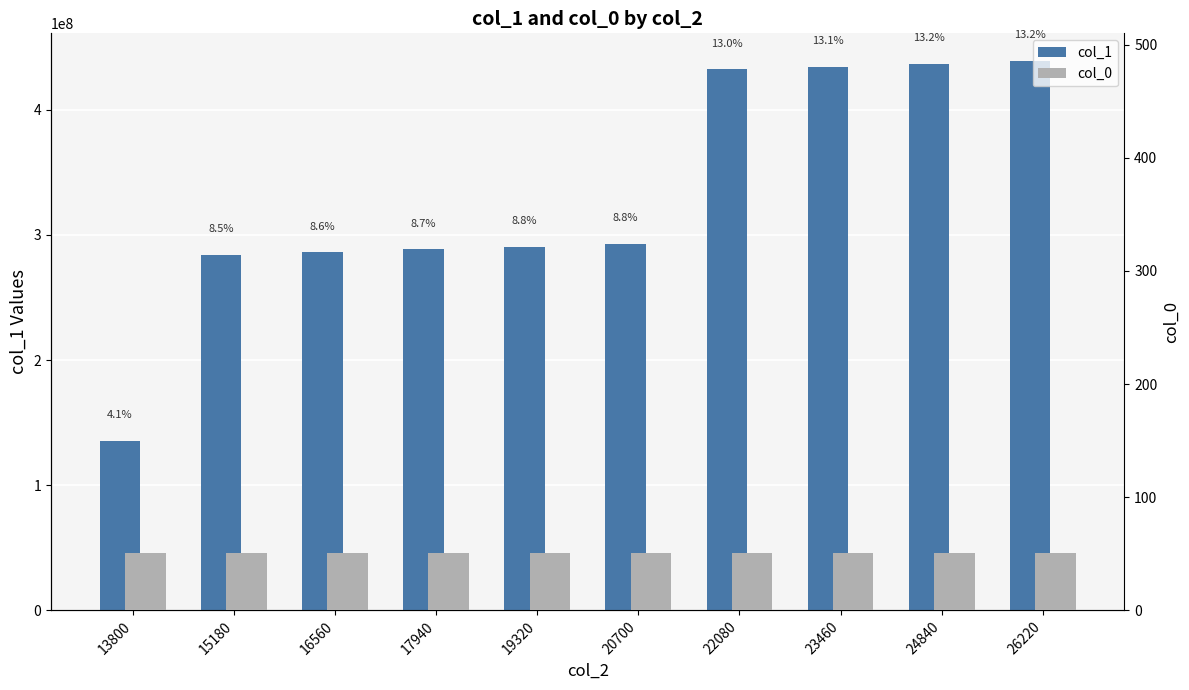

How many bars are there in total?

20